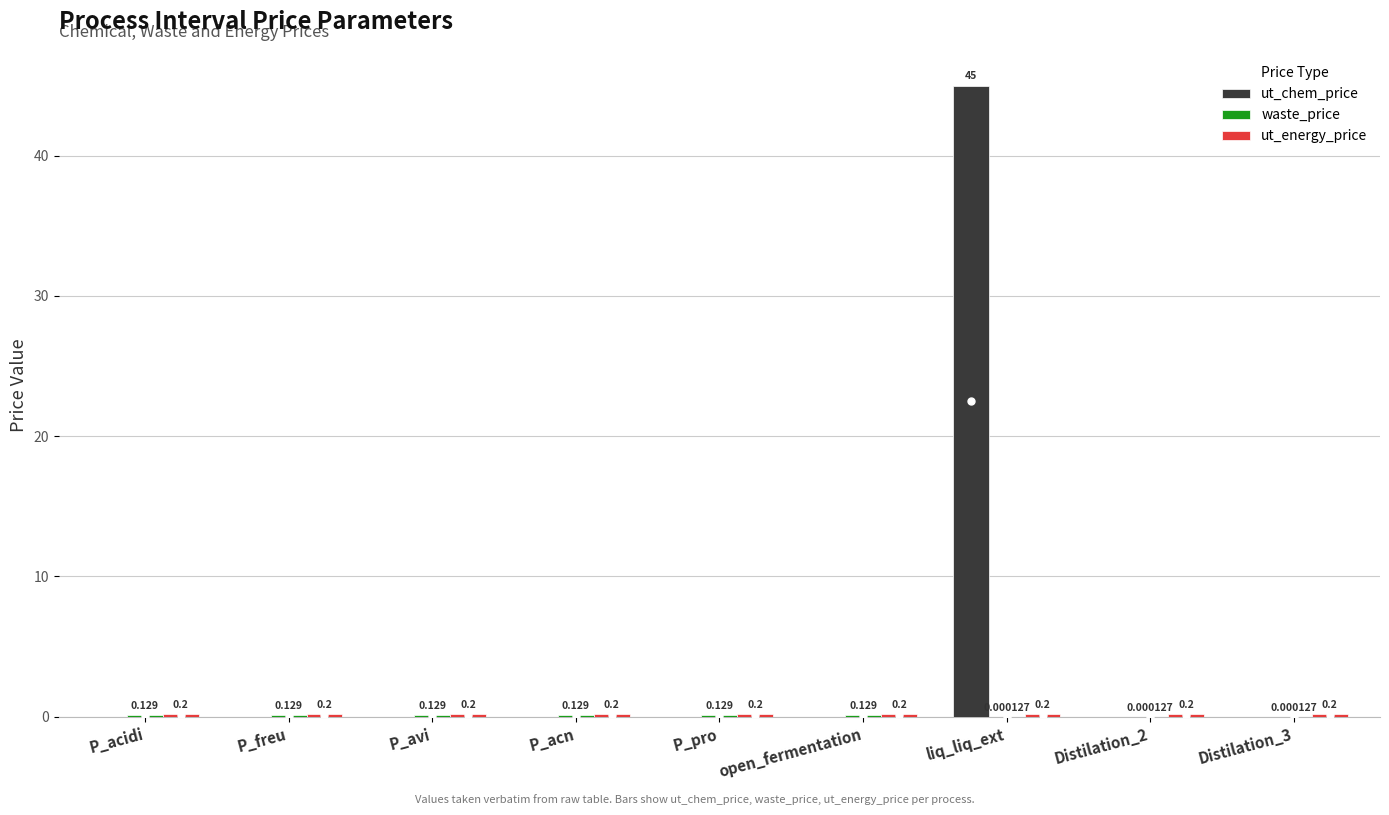

Which category has the highest value in the ut_chem_price series?

liq_liq_ext